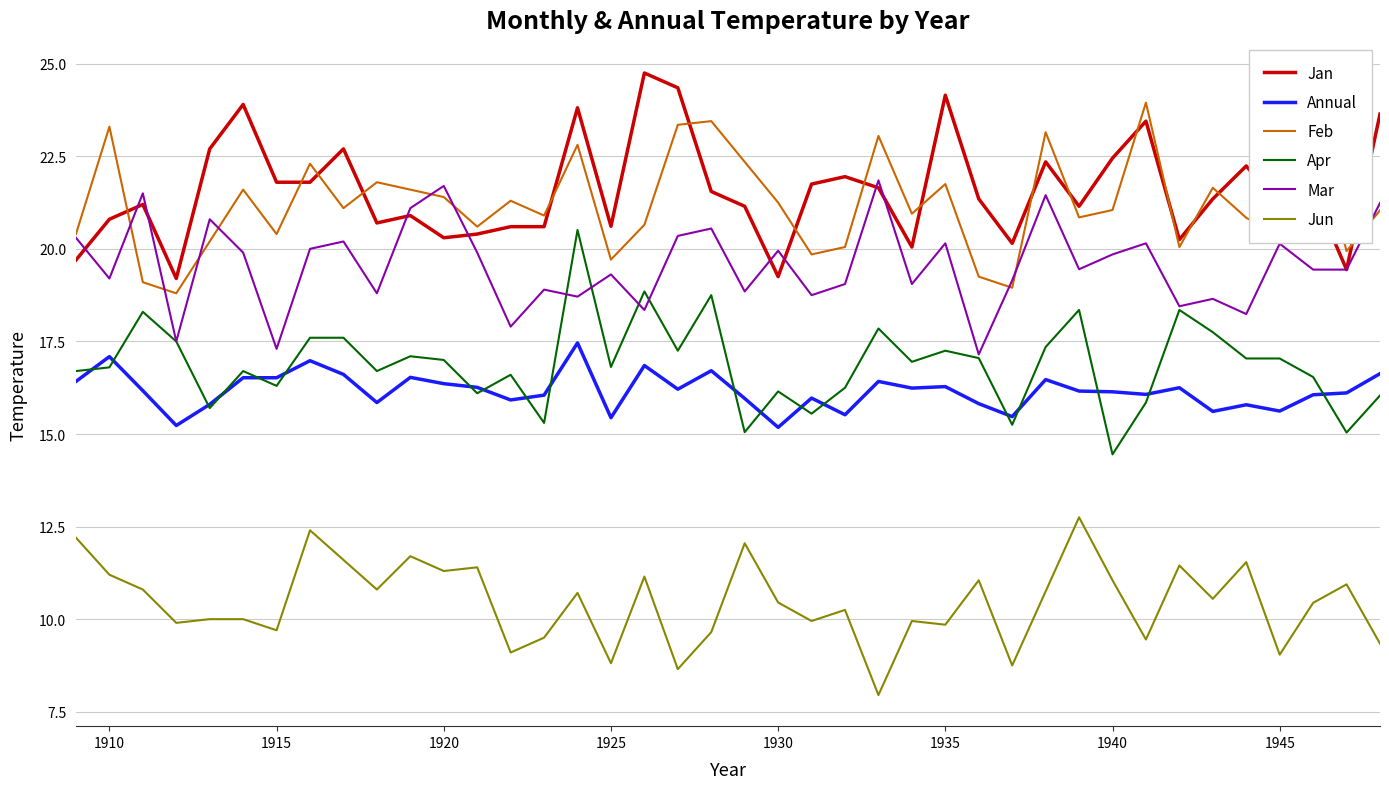

What is the greatest value displayed?

24.8